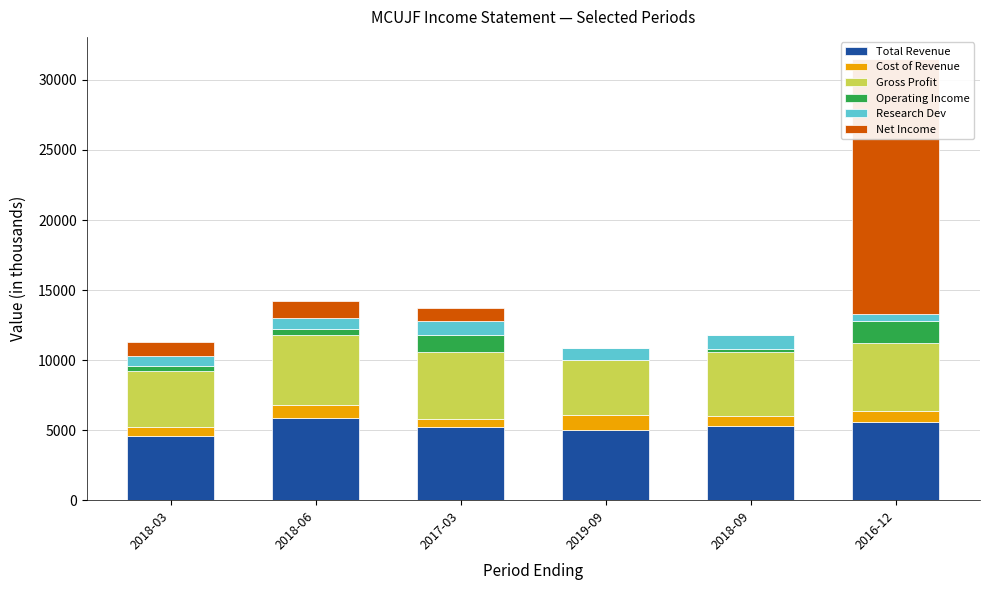

What are all the series names shown in the legend?

Total Revenue, Cost of Revenue, Gross Profit, Operating Income, Research Dev, Net Income